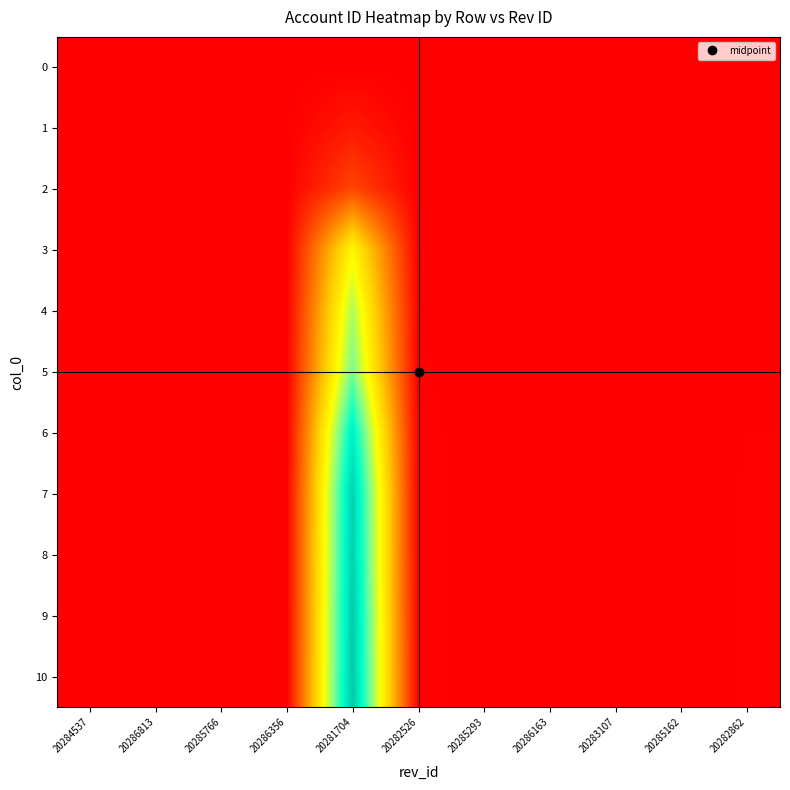

Rank the series by their maximum value, from lowest to highest.

0, 1, 2, 3, 4, 5, 6, 7, 8, 9, 10